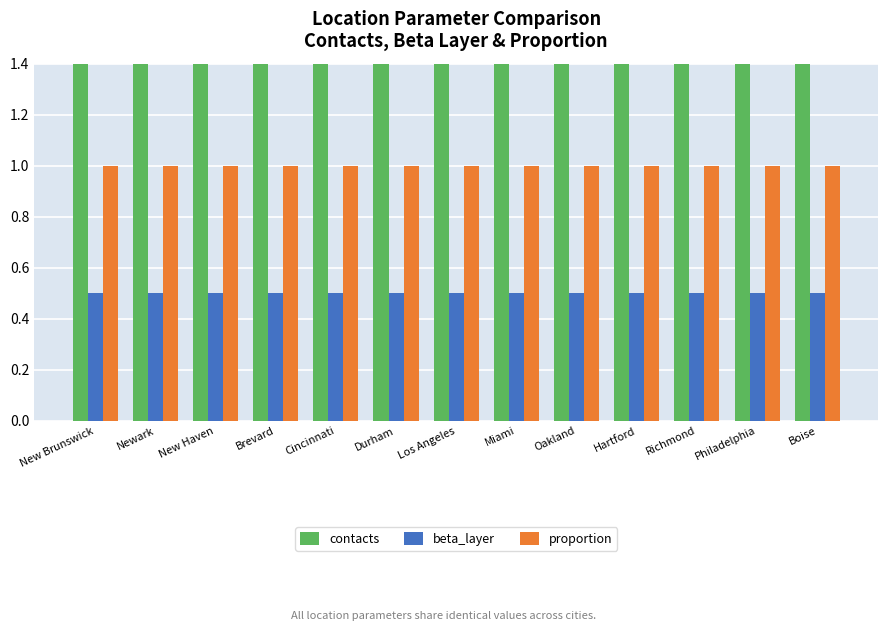

Which series has the widest spread of values?

contacts